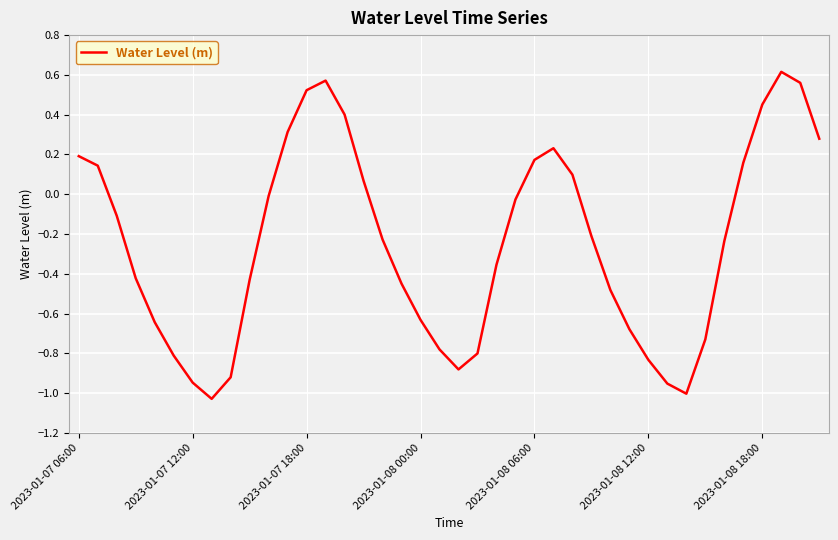

What is the maximum value shown in the chart?

0.6